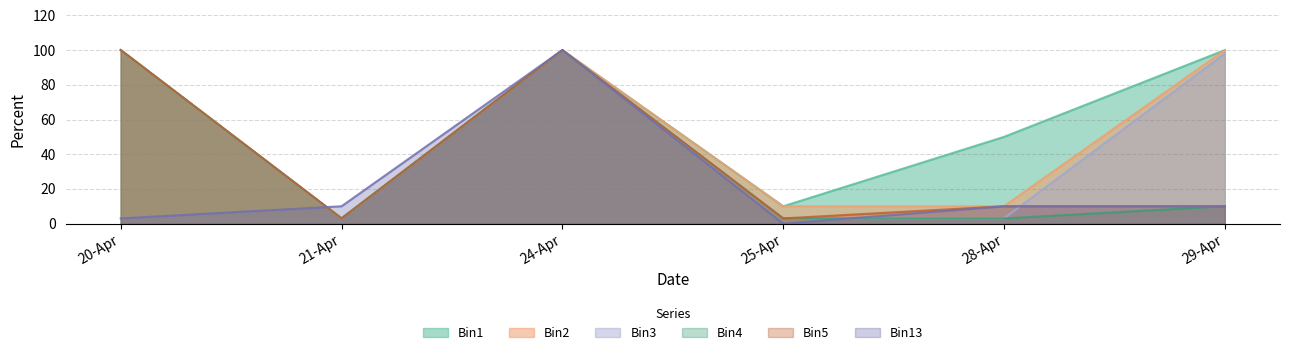

What value does the Bin5 series have at 24-Apr?

100